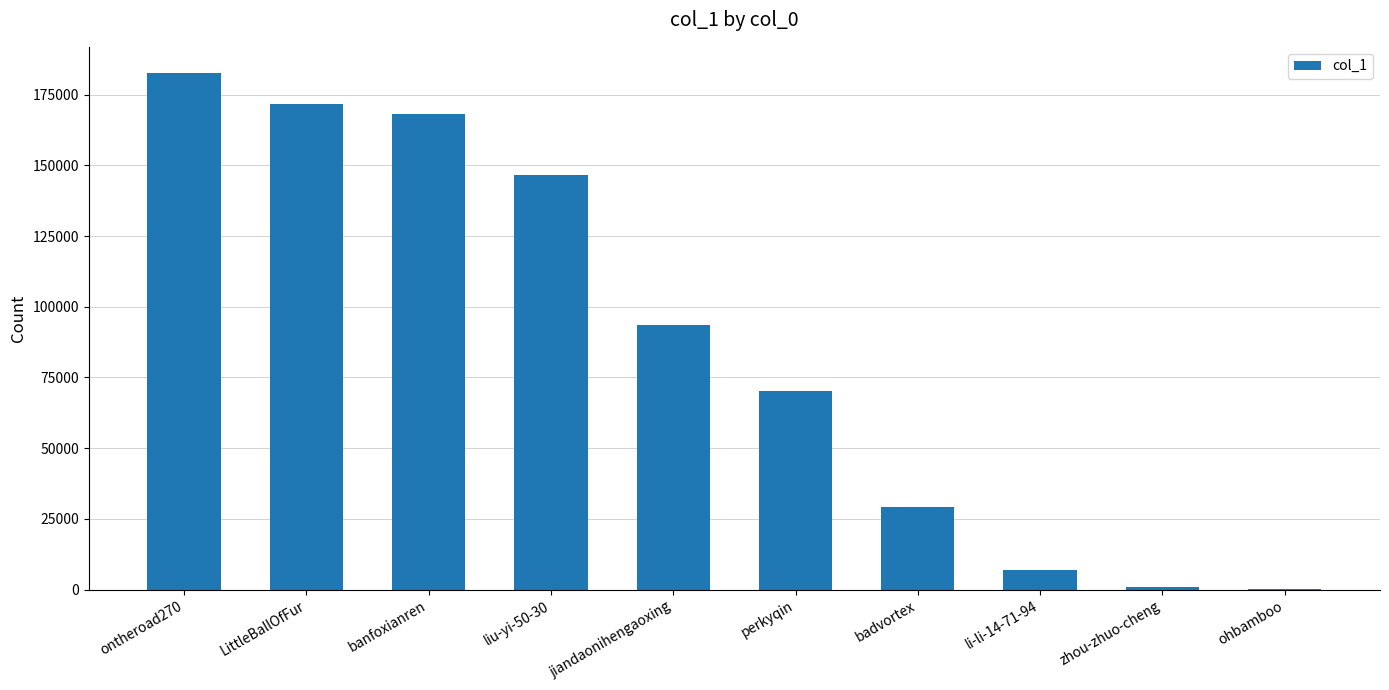

What is the maximum value shown in the chart?

182777